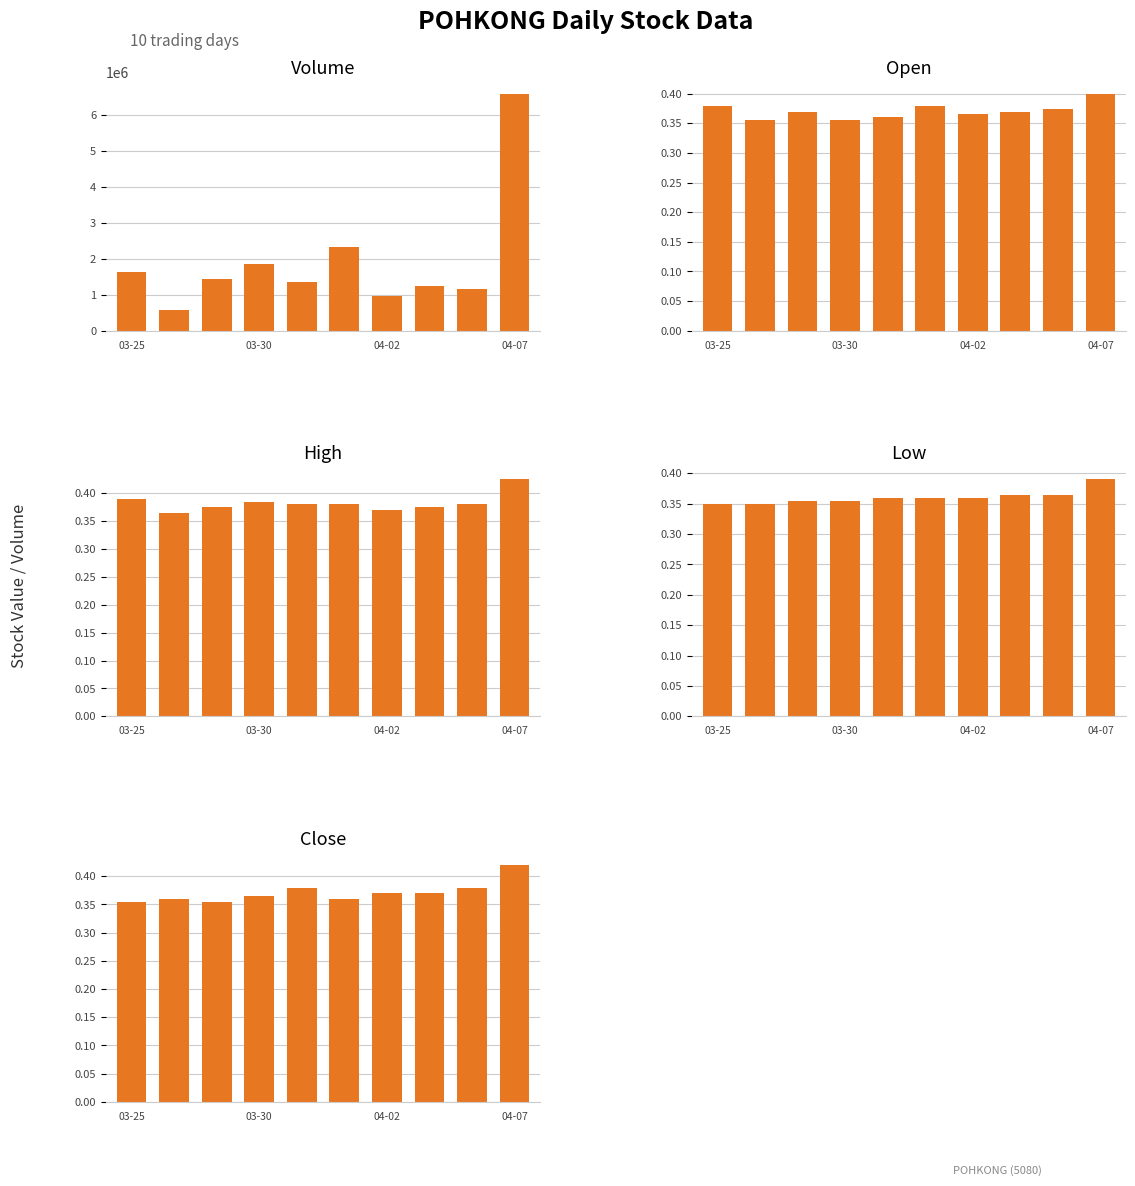

Rank the series at 03-30 from highest to lowest value.

vol, high, close, open, low